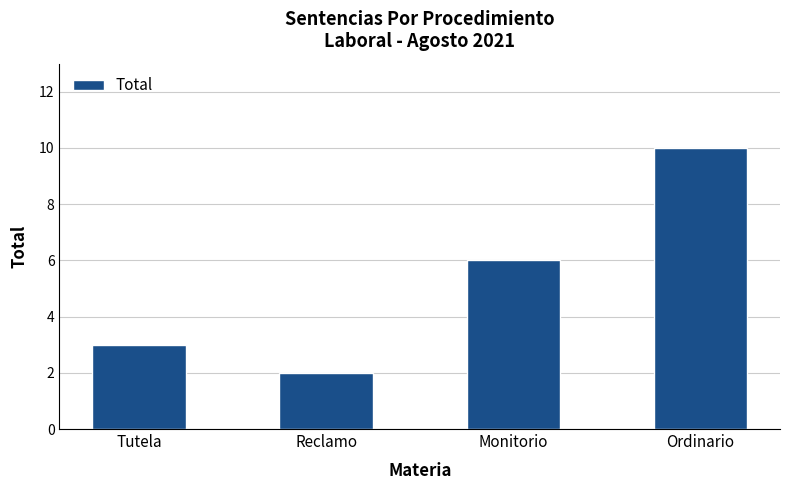

Is it true that the value at Tutela is 5?

False